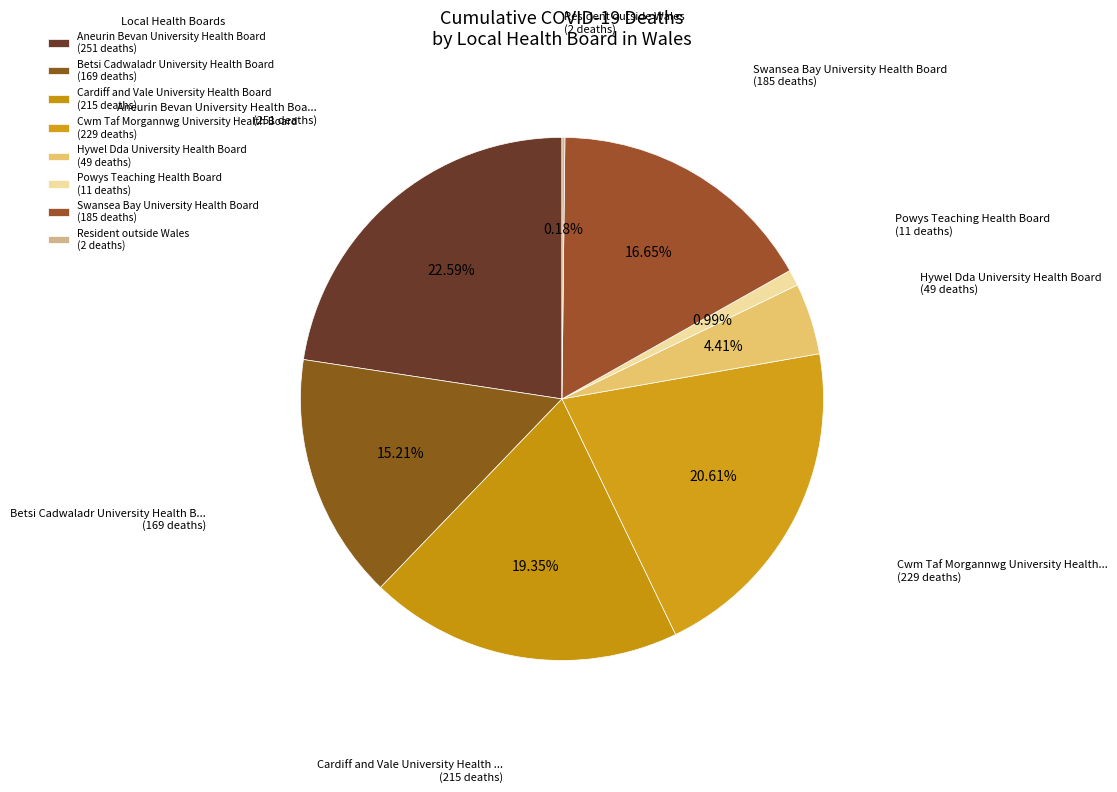

To the nearest percent, what is the average slice percentage?

12%